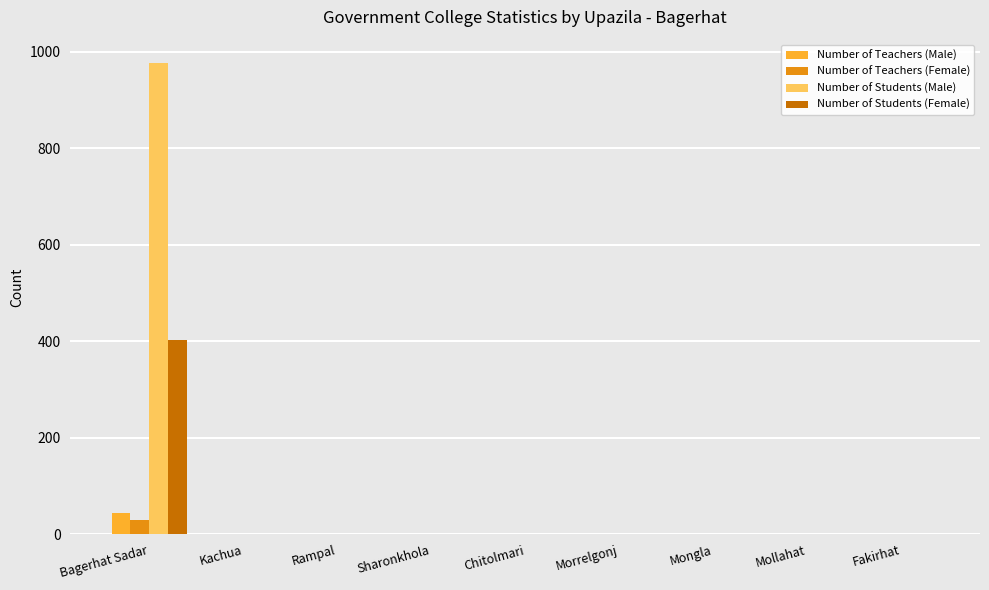

The value of Number of Students (Male) at Mongla is 589. True or false?

False